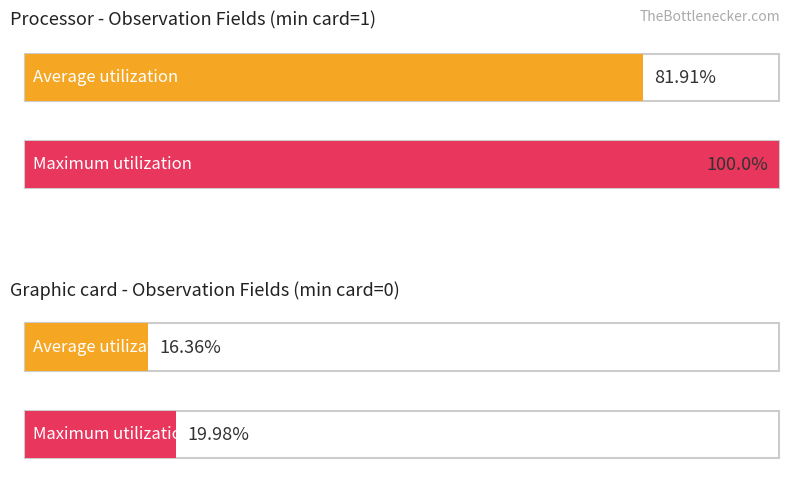

The value of Maximum utilization at Observation.code is 0. True or false?

False